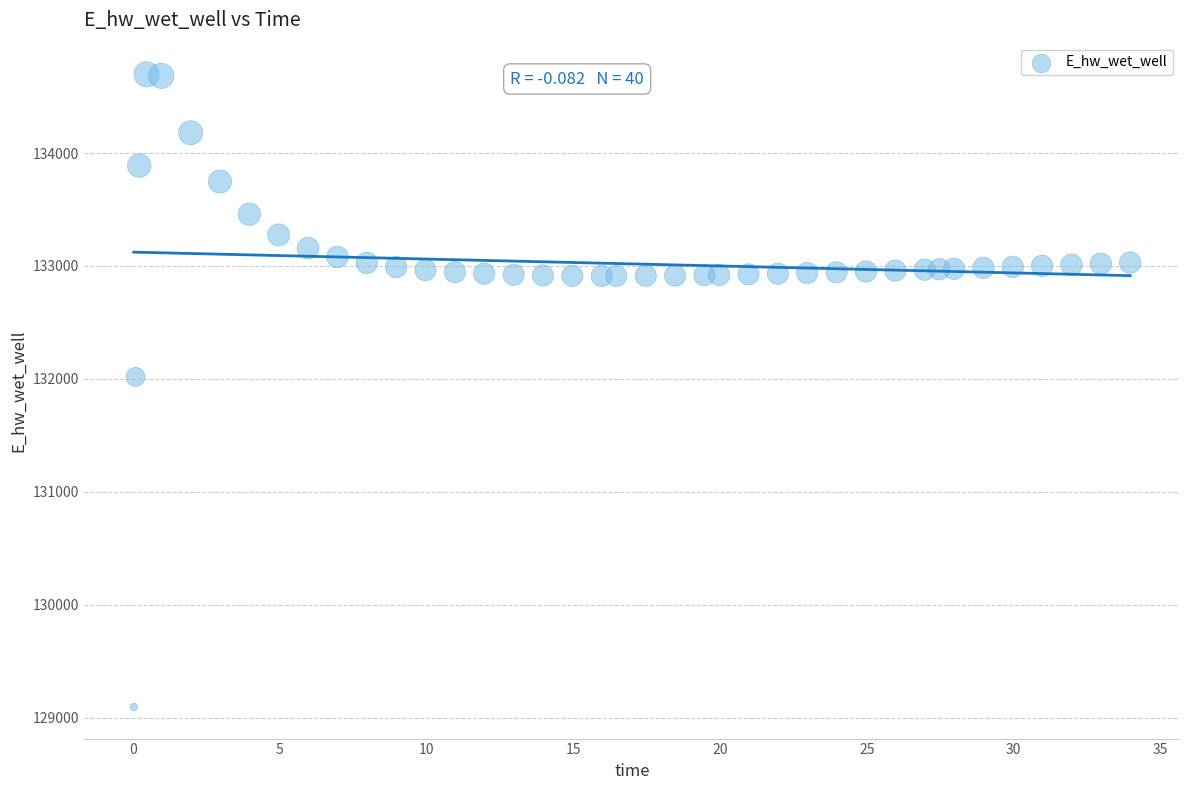

What Y value in the scatter plot is closest to 131896?

132018.2